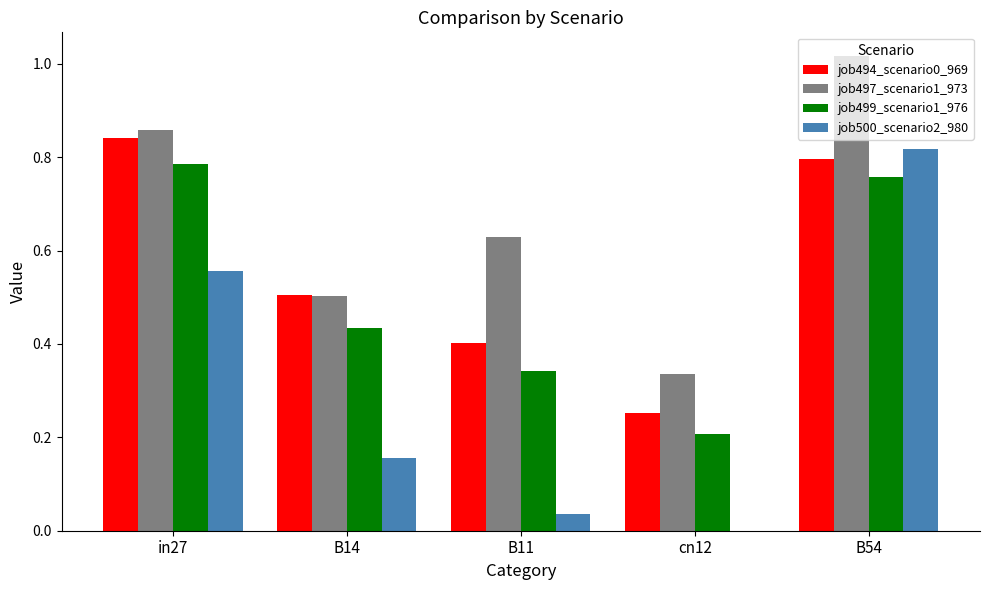

True or false: job500_scenario2_980 has a value of 0.8 at B54.

True